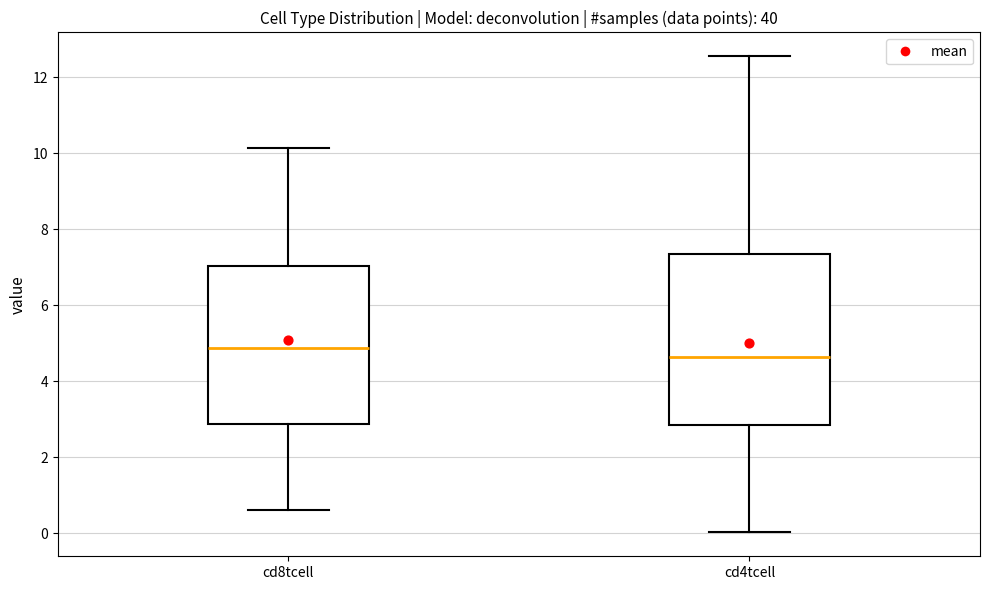

Which box is the tallest, from its lower edge to its upper edge?

cd4tcell